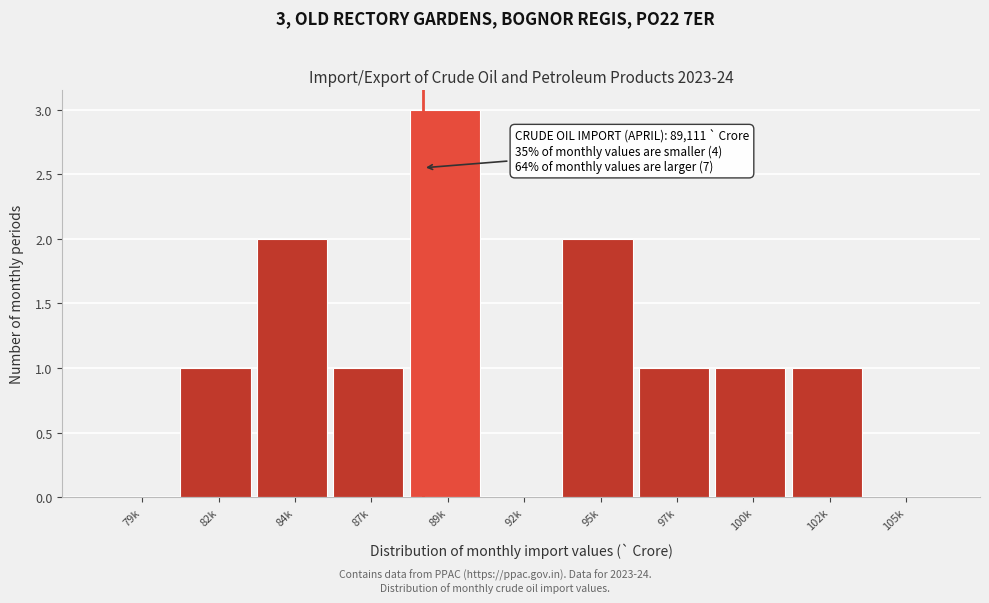

Reading left to right, transcribe all the data shown in this chart.

79k=0	82k=1	84k=2	87k=1	89k=3	92k=0	95k=2	97k=1	100k=1	102k=1	105k=0